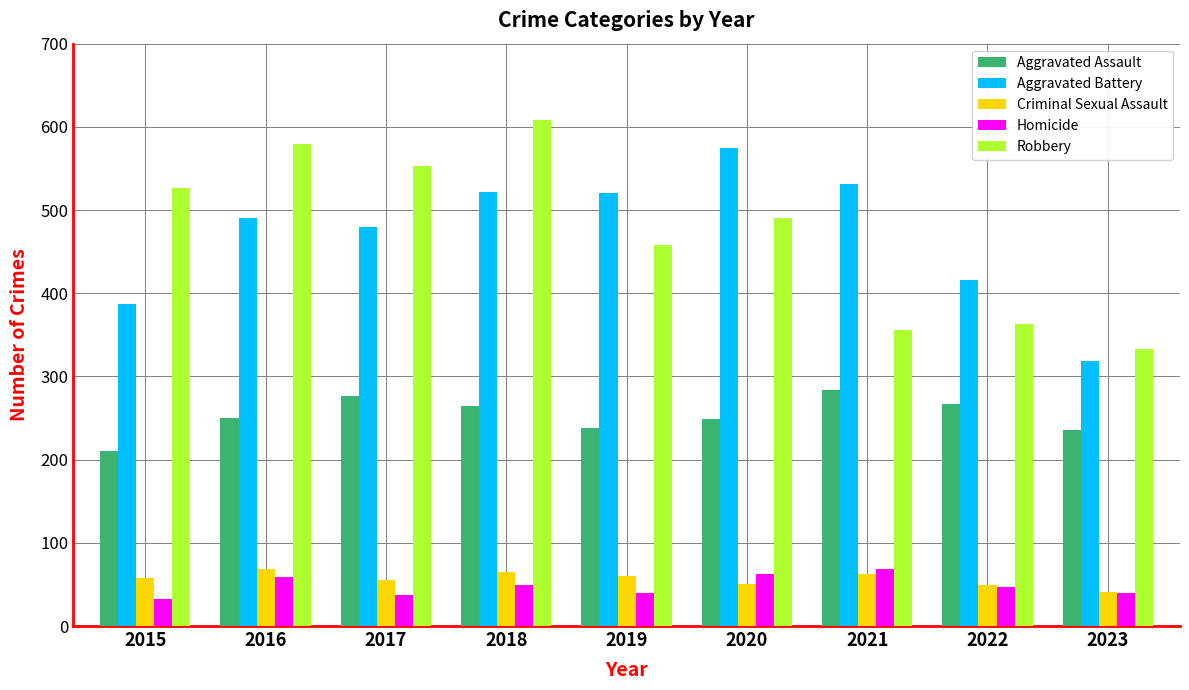

Is it true that Homicide equals 8 at 2023?

False